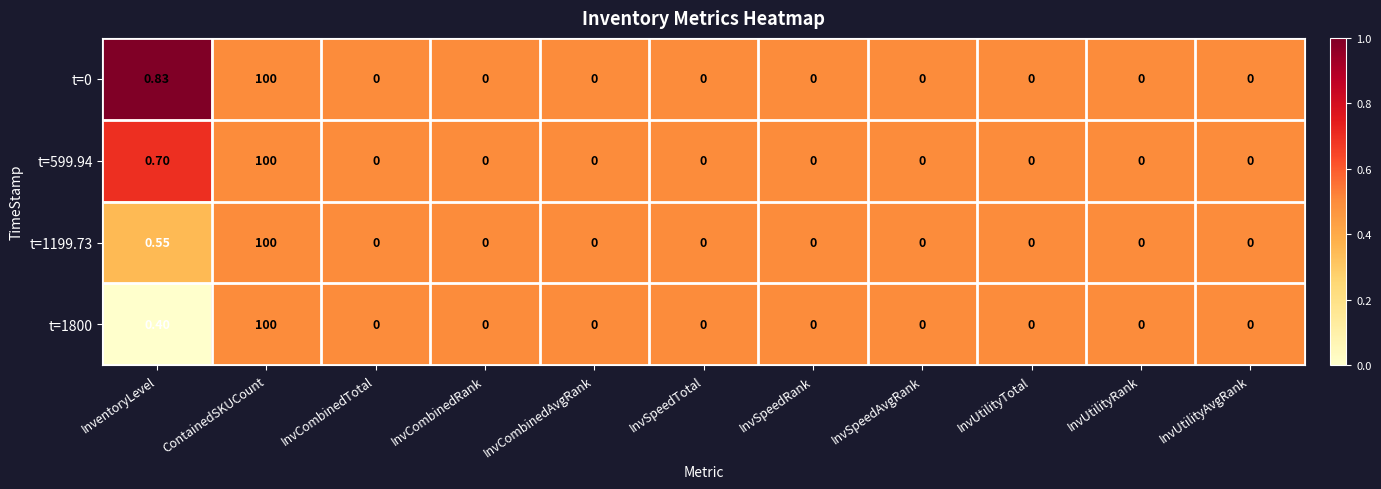

Which series has the largest total across all categories?

t=0